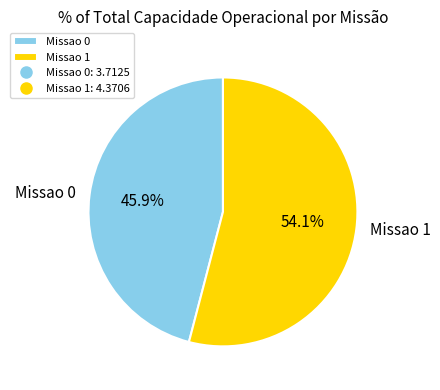

Which category has the smallest portion of the pie?

Missao 0